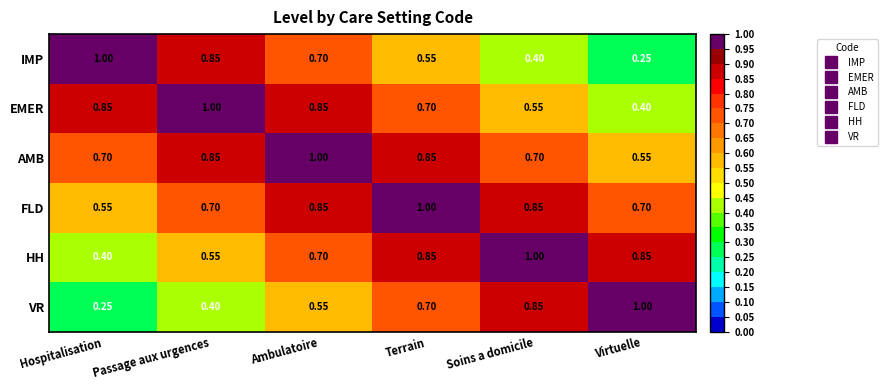

Where is IMP nearest to the value 0?

Virtuelle